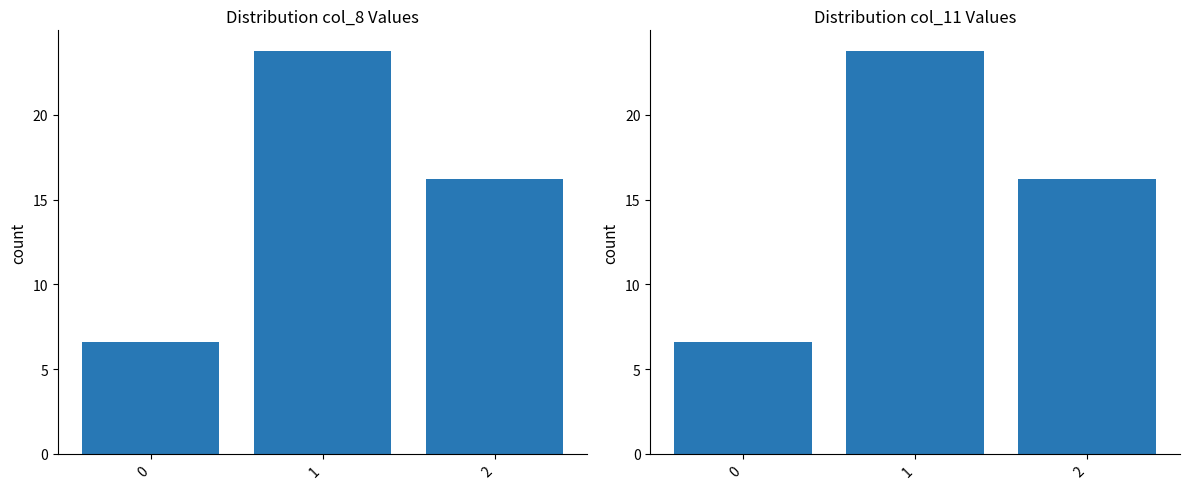

What is the difference between the col_11 values at 0 and 1?

17.2